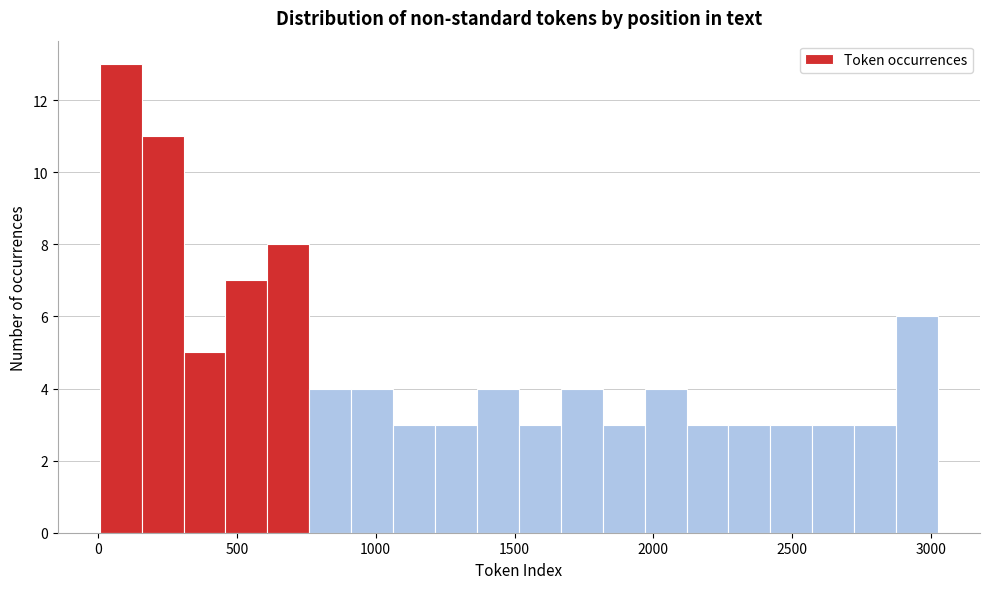

Read against the x-axis, roughly where is the centre of the tallest bar?

100